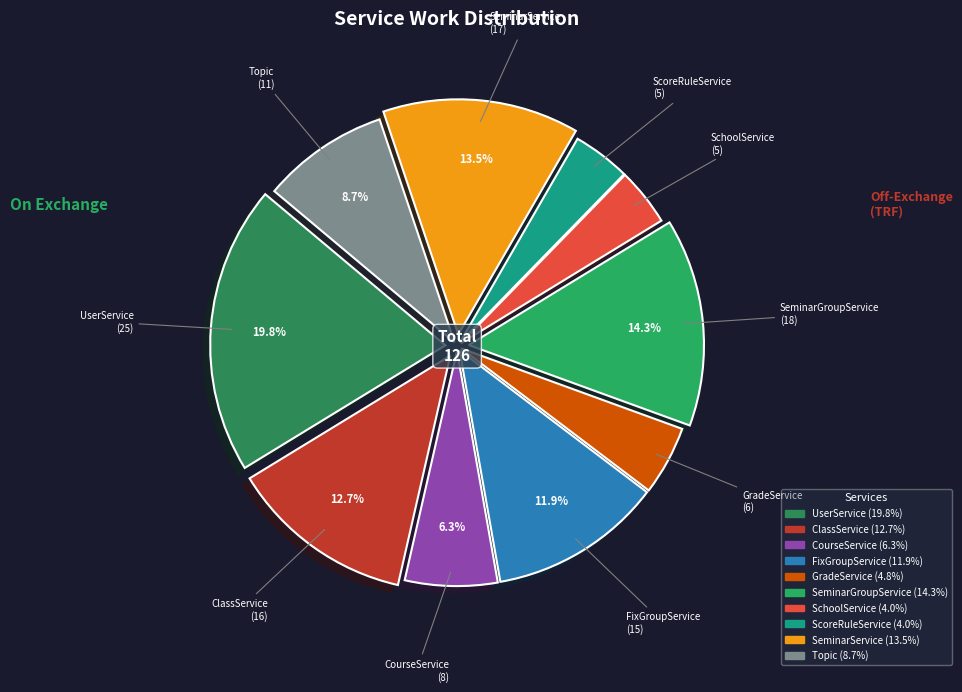

To the nearest percent, what portion does FixGroupService represent?

12%